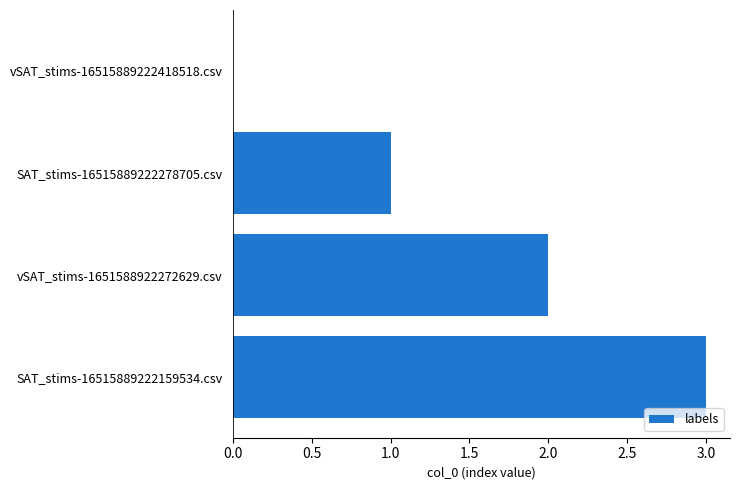

Where is the data nearest to the value 1?

SAT_stims-16515889222278705.csv